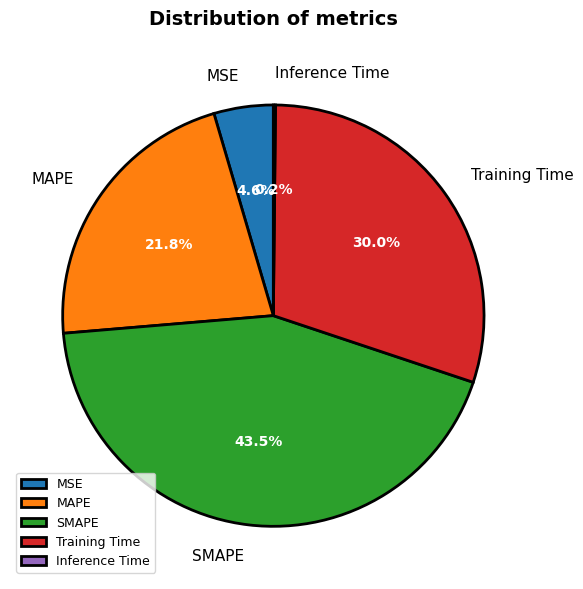

True or false: MSE accounts for 5% of the total.

True